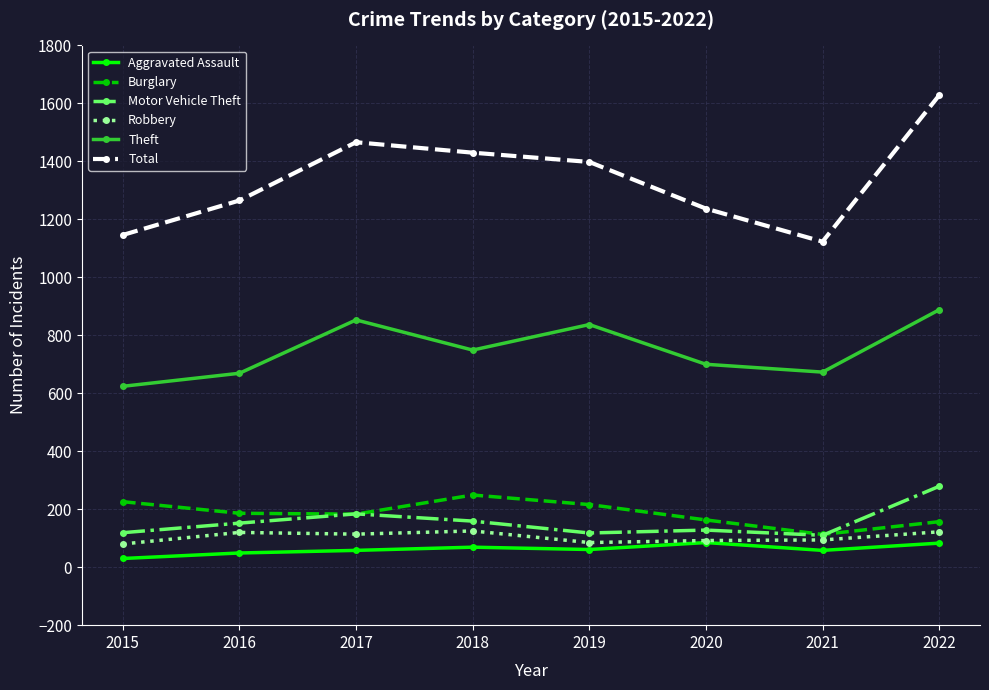

What is the difference between the maximum and minimum values in the Aggravated Assault series?

55